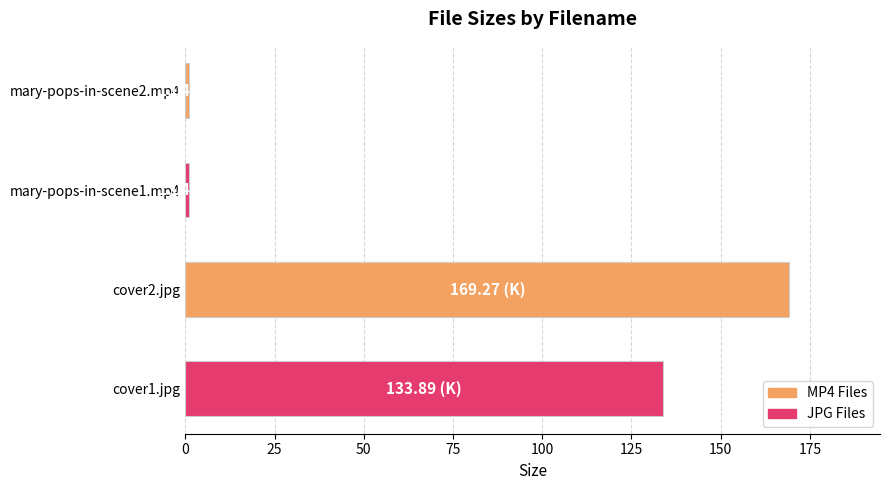

Are the bars grouped side by side (vs. stacked)?

No